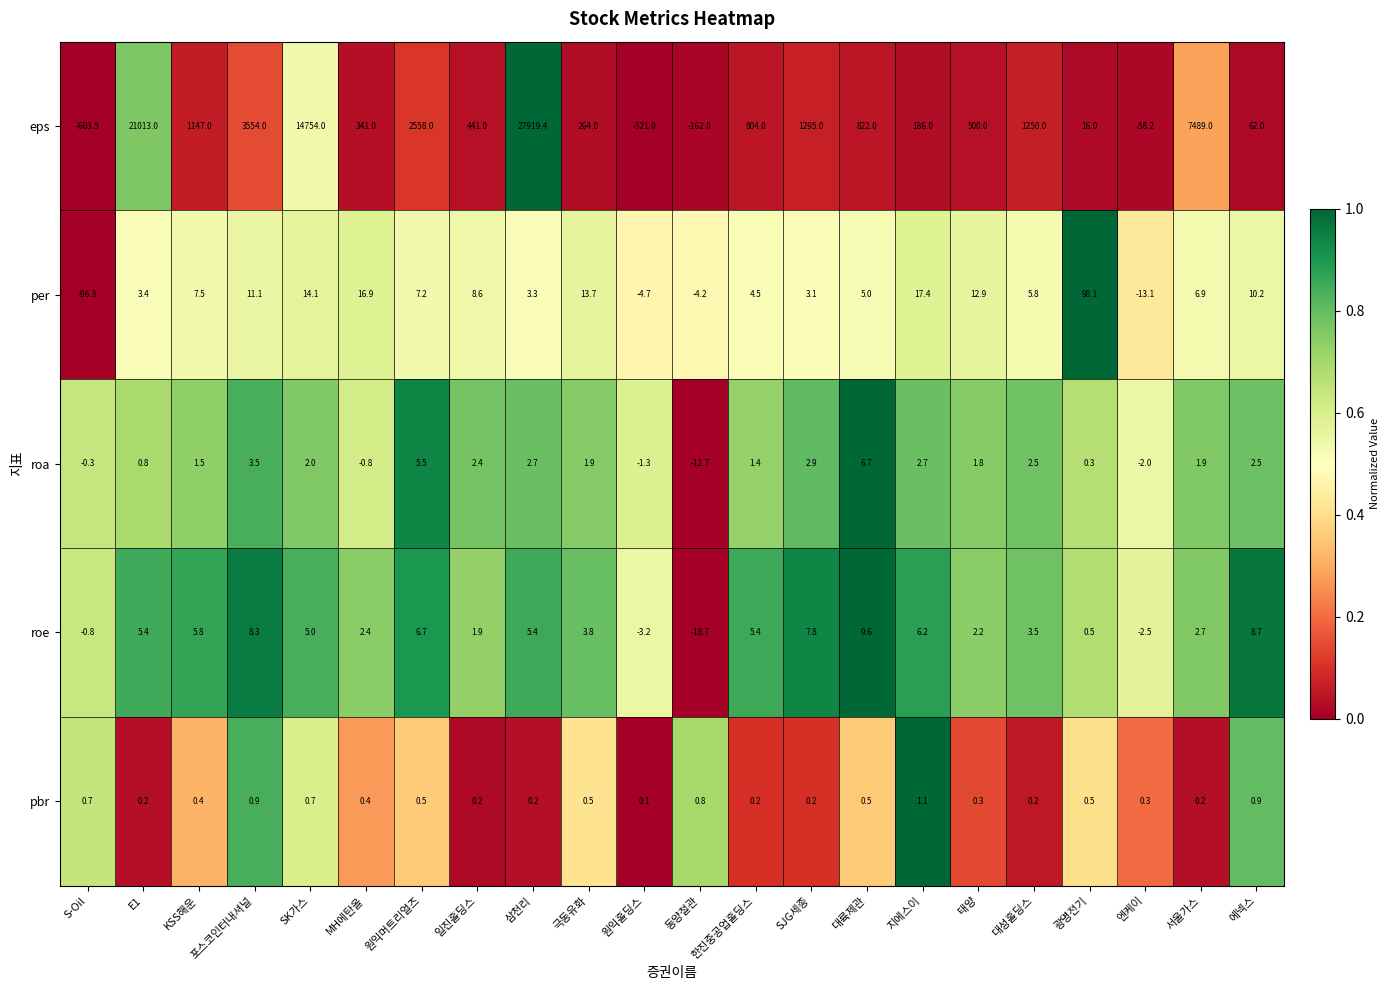

What is the difference between the second highest and second lowest values in the per series?

30.5